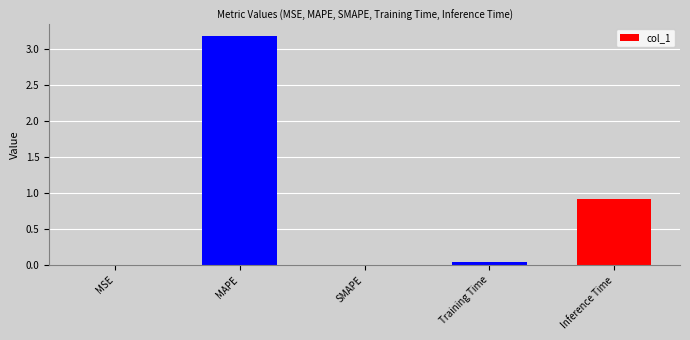

Is it true that the value at SMAPE is -1.5?

False